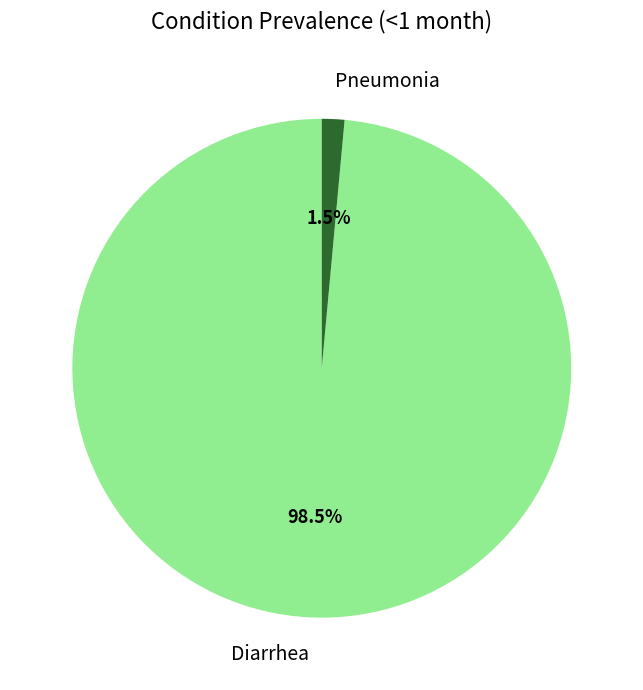

What is the smallest slice in the pie chart?

Pneumonia